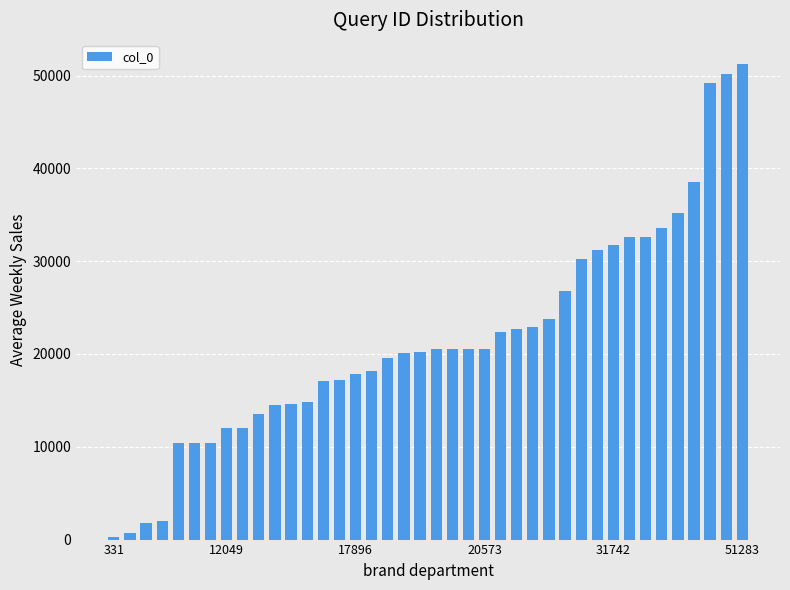

What is the average value?

21623